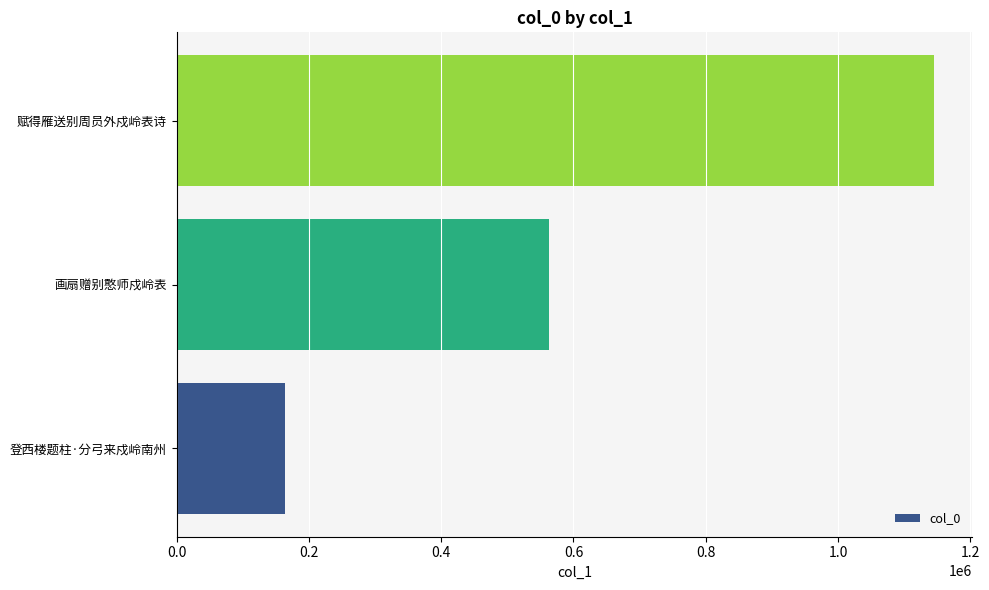

What is the difference between the maximum and minimum values?

981201